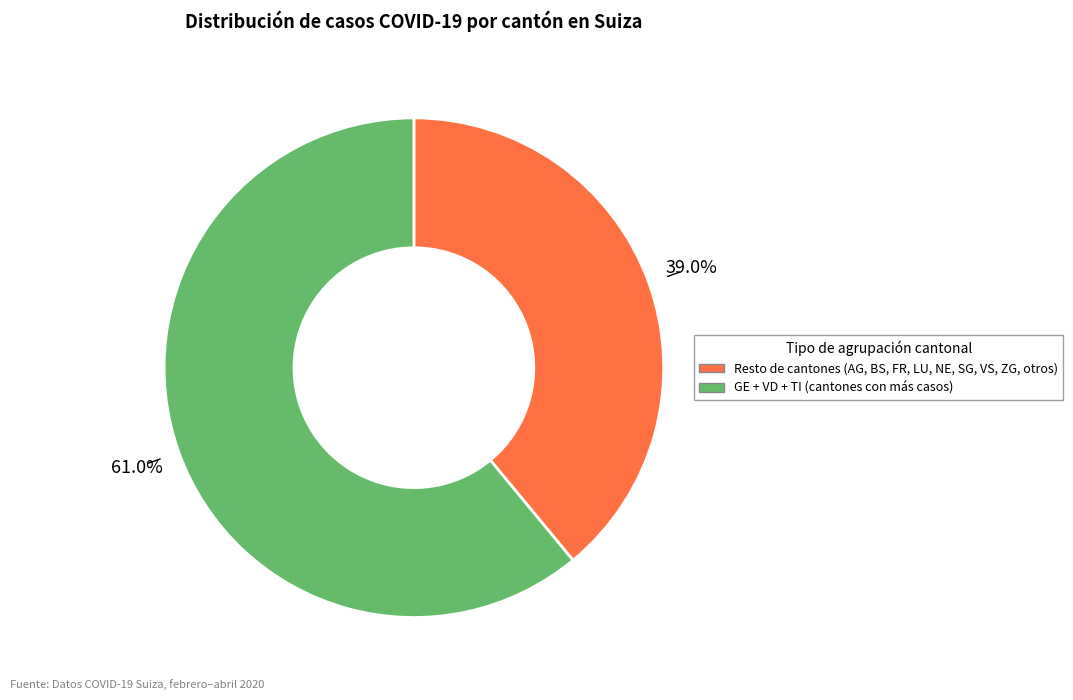

Is there any slice that represents more than half of the pie?

Yes